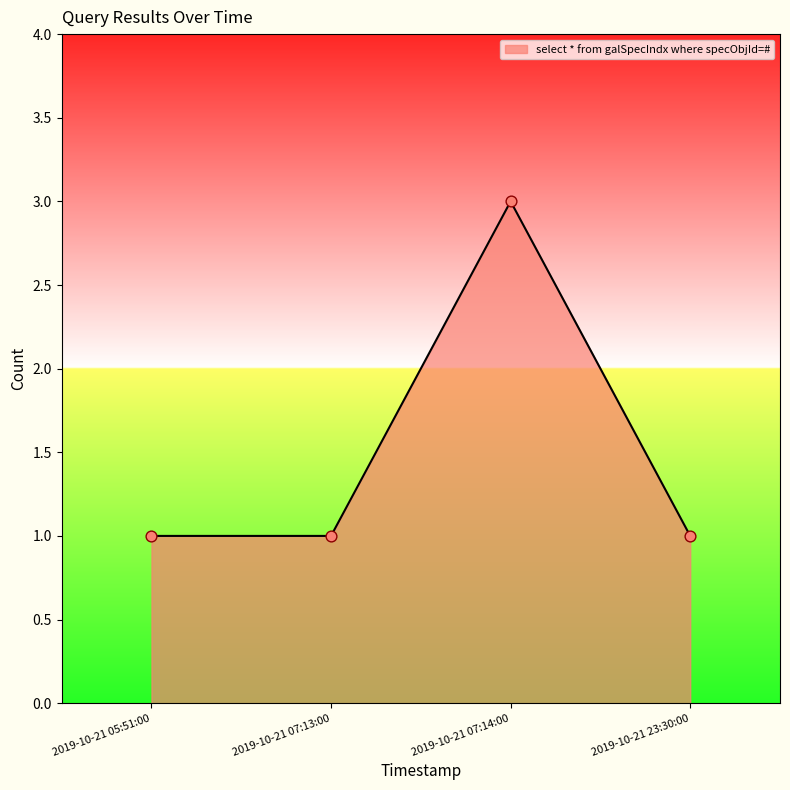

What is the change in value from 2019-10-21 05:51:00 to 2019-10-21 07:14:00?

+2